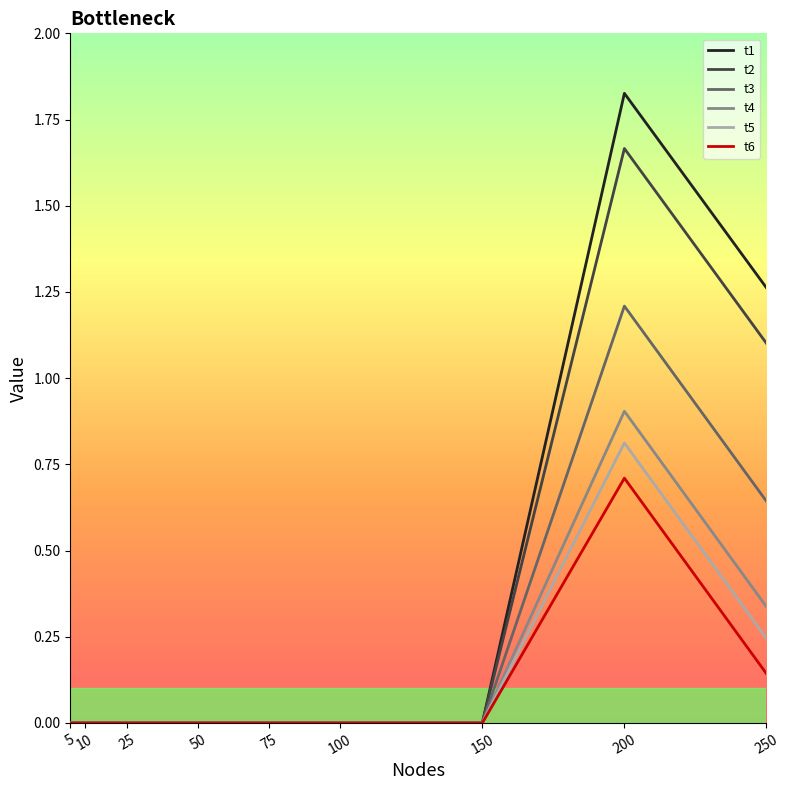

Which series has the largest range (max minus min)?

t1